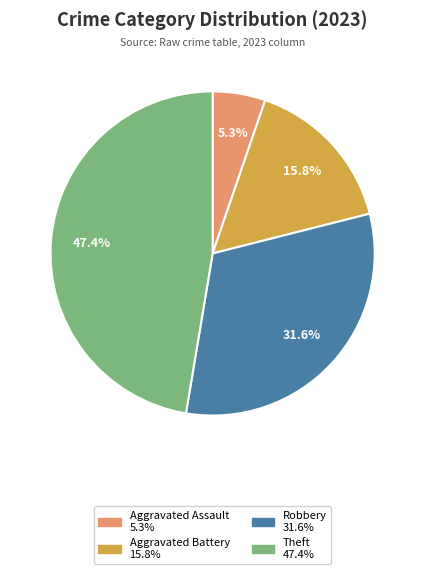

Is there a majority slice in this chart?

No